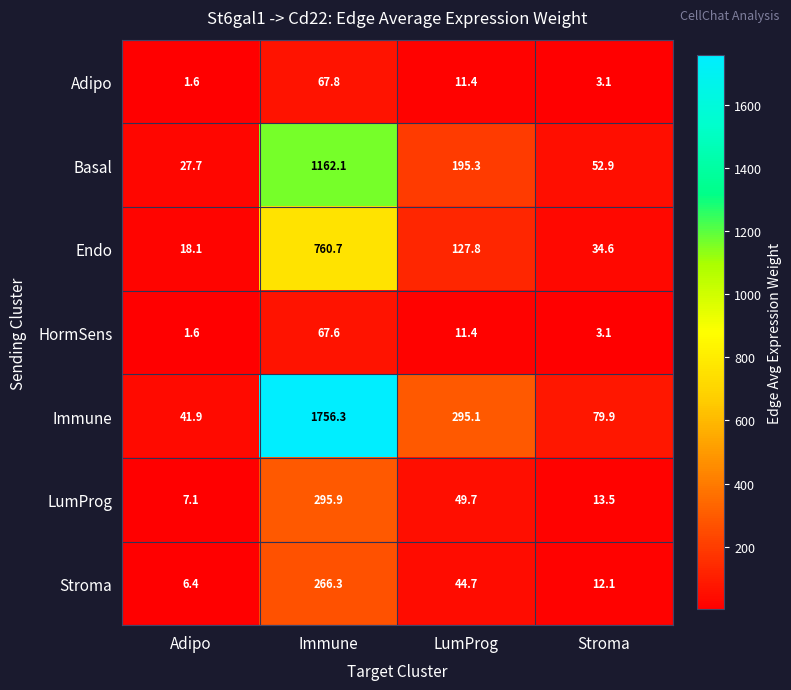

Reading left to right, transcribe all the data shown in this chart.

Adipo: Adipo=1.6	Immune=67.8	LumProg=11.4	Stroma=3.1
Basal: Adipo=27.7	Immune=1162.1	LumProg=195.3	Stroma=52.9
Endo: Adipo=18.1	Immune=760.7	LumProg=127.8	Stroma=34.6
HormSens: Adipo=1.6	Immune=67.6	LumProg=11.4	Stroma=3.1
Immune: Adipo=41.9	Immune=1756.3	LumProg=295.1	Stroma=79.9
LumProg: Adipo=7.1	Immune=295.9	LumProg=49.7	Stroma=13.5
Stroma: Adipo=6.4	Immune=266.3	LumProg=44.7	Stroma=12.1